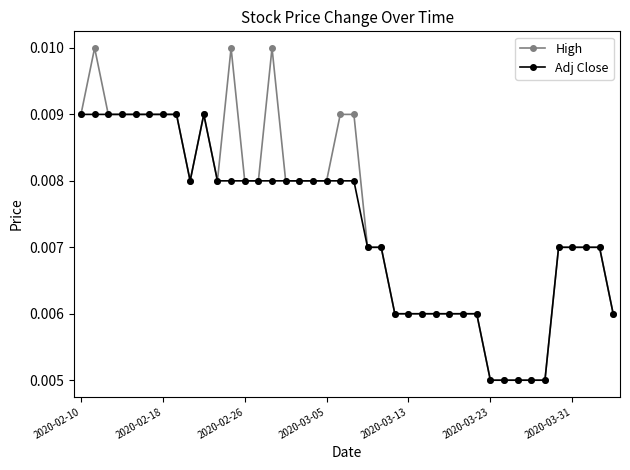

List the series in order of their peak value, lowest first.

Adj Close, High